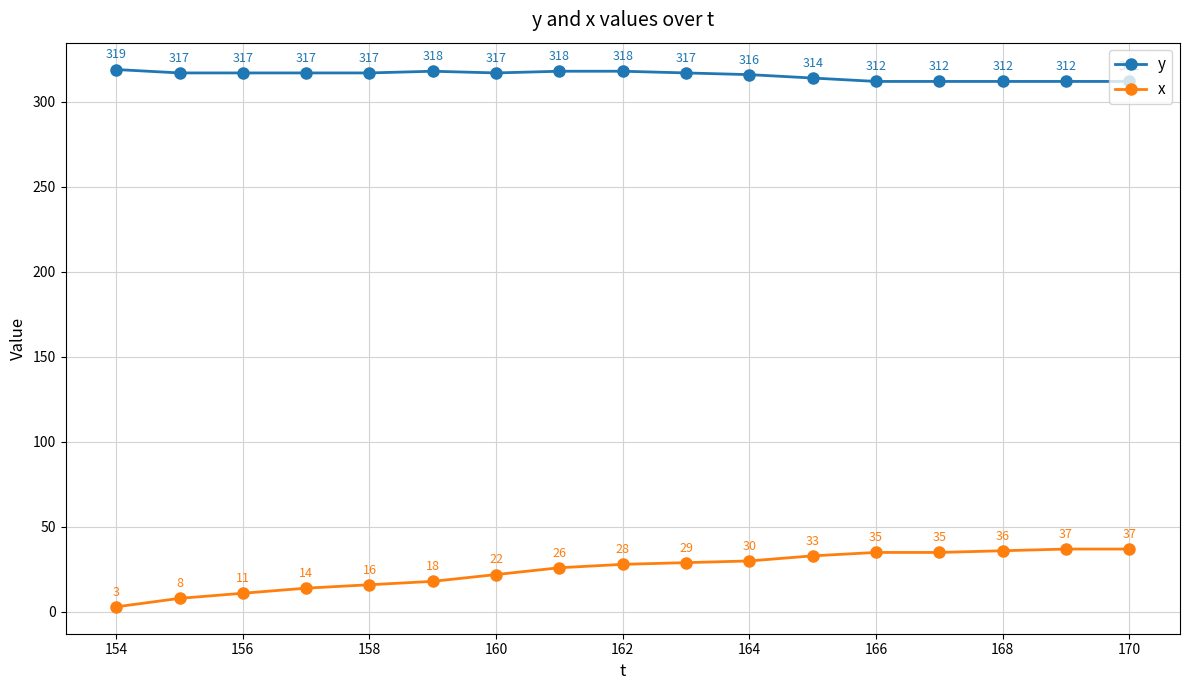

What is the value of the y point at the 13th from the left?

312